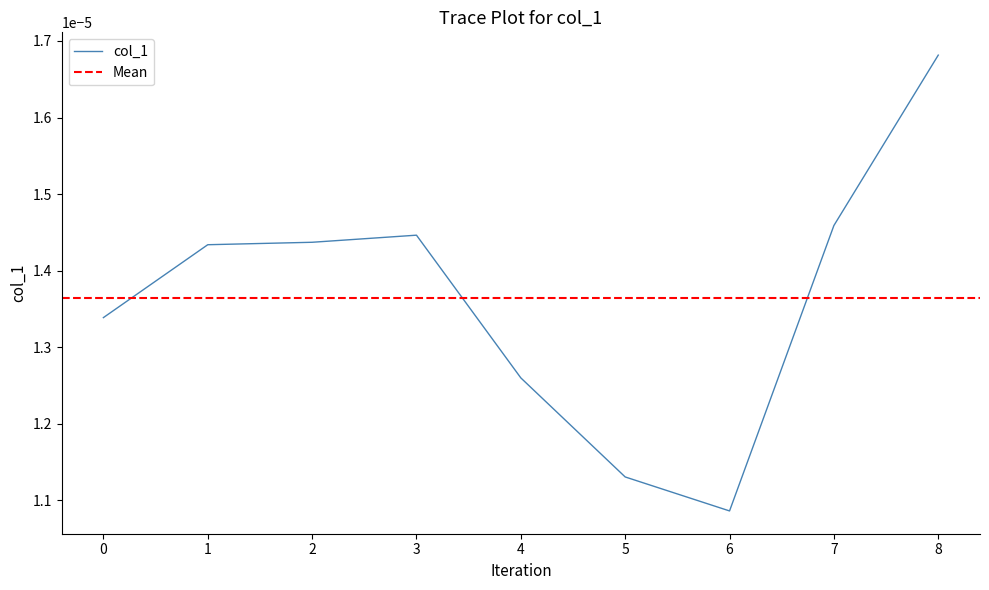

At which label is col_1 closest to 0?

6